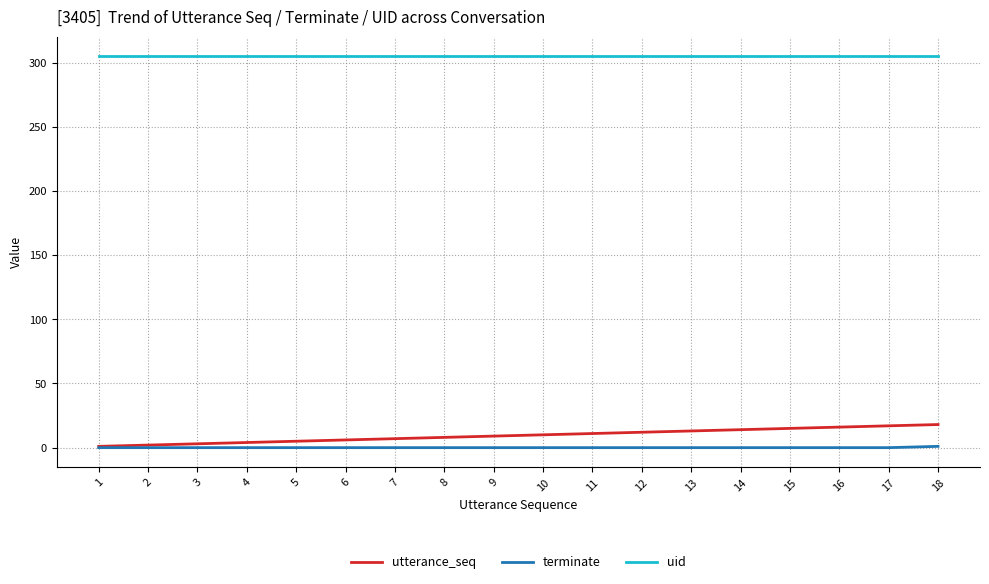

What is the maximum value shown in the chart?

305